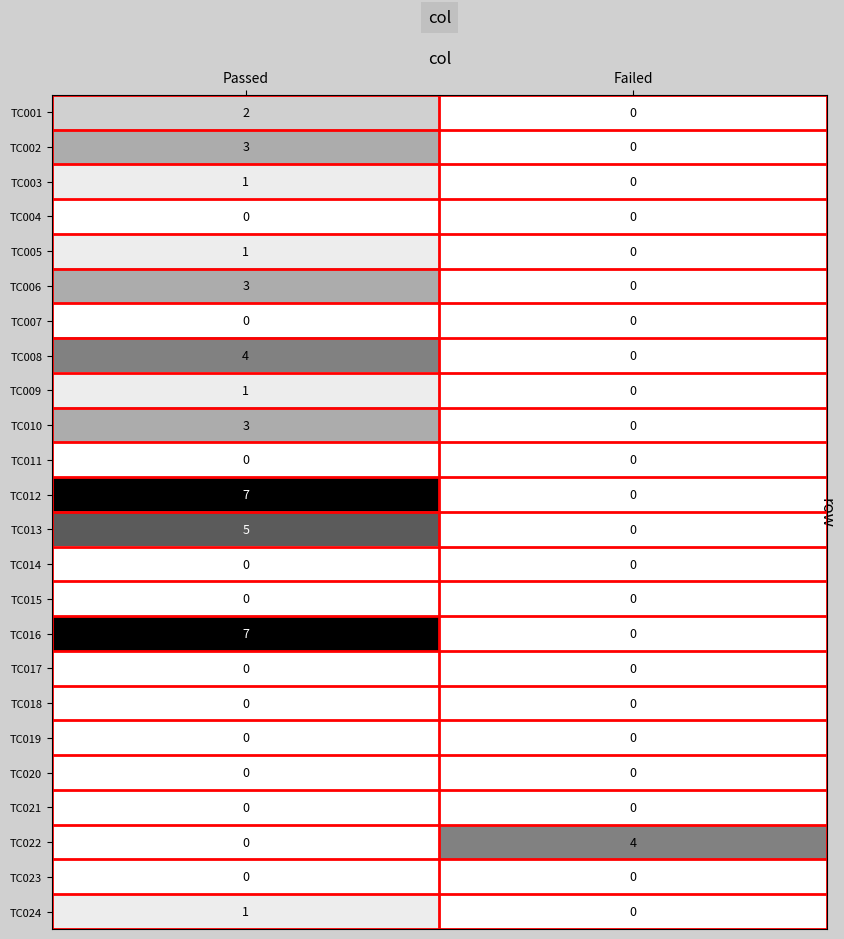

Is it true that TC012 equals 3 at Passed?

False